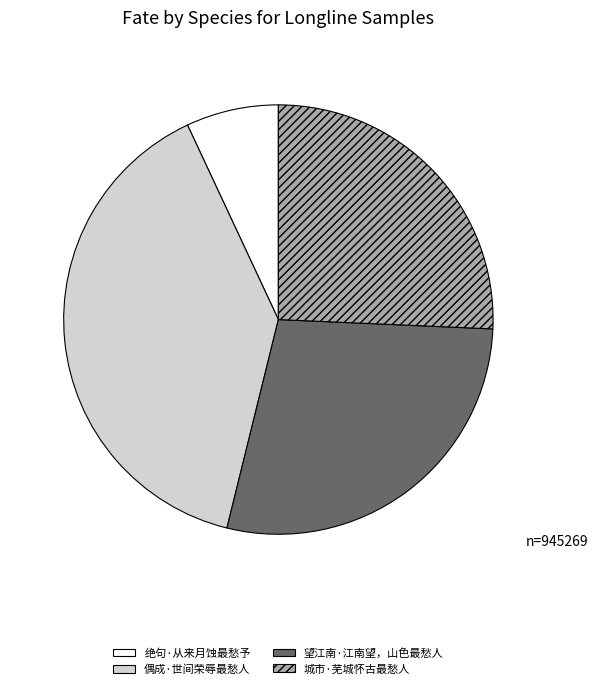

Is the sum of 望江南·江南望，山色最愁人 and 绝句·从来月蚀最愁予 greater than half?

No